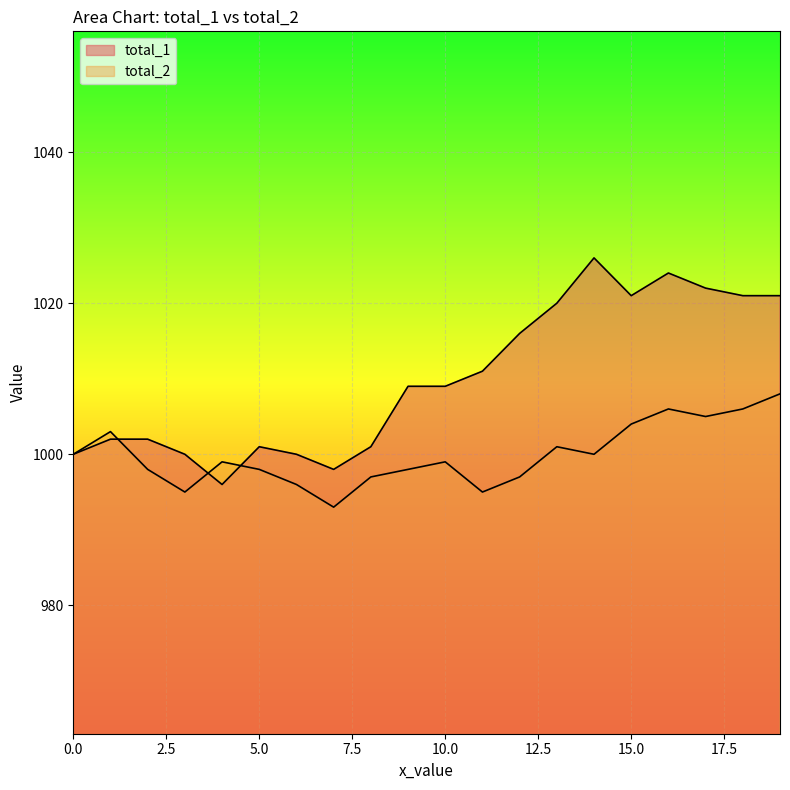

How many distinct data groups are displayed?

2